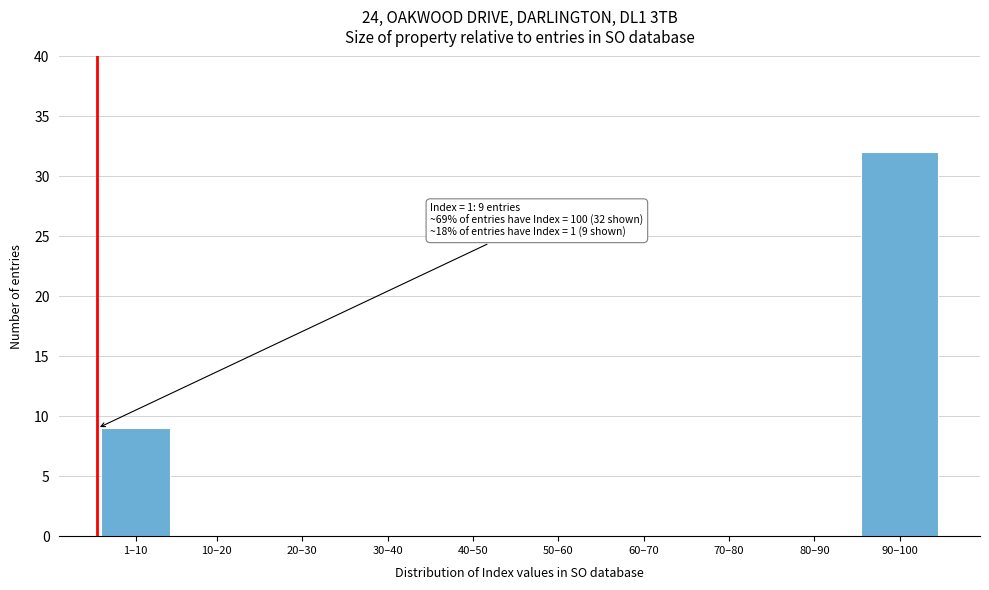

Reading left to right, list all the values displayed in this chart.

1–10=9	10–20=0	20–30=0	30–40=0	40–50=0	50–60=0	60–70=0	70–80=0	80–90=0	90–100=32